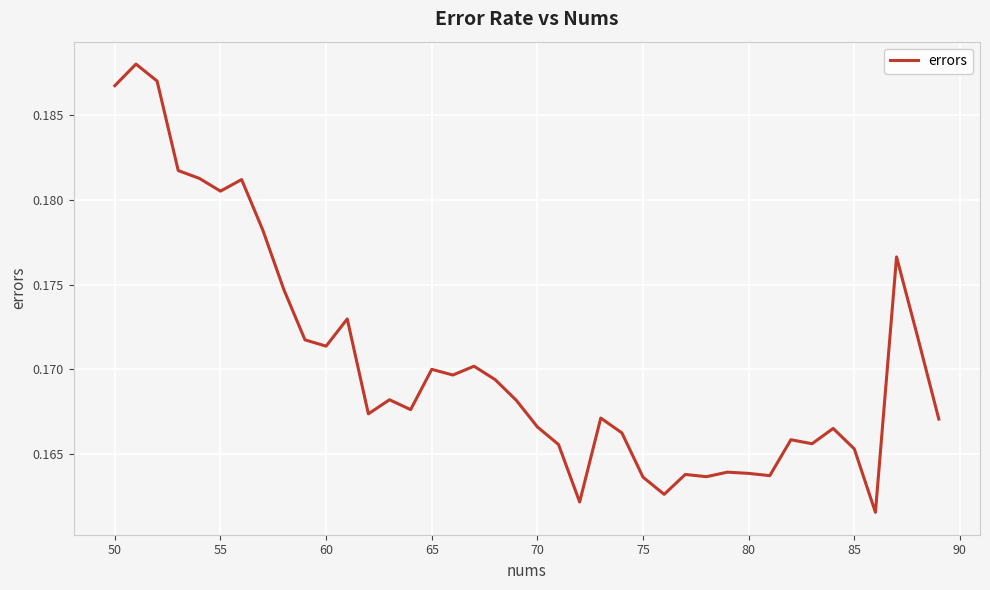

At which category does the data reach its first local valley?

55